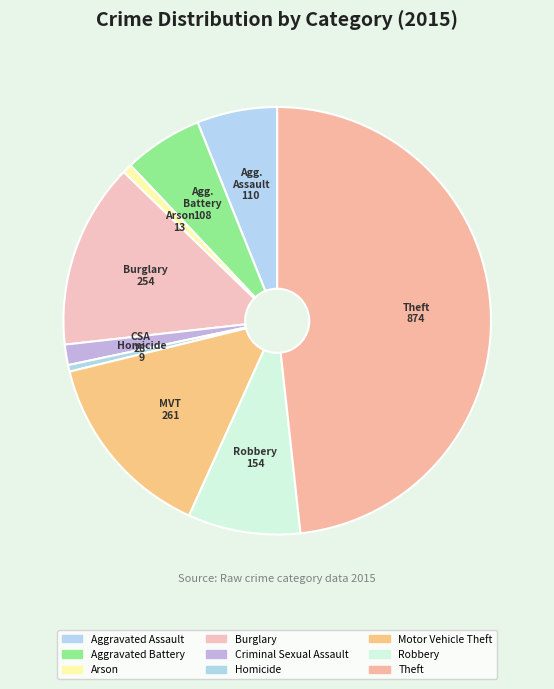

How many slices are in this pie chart?

9